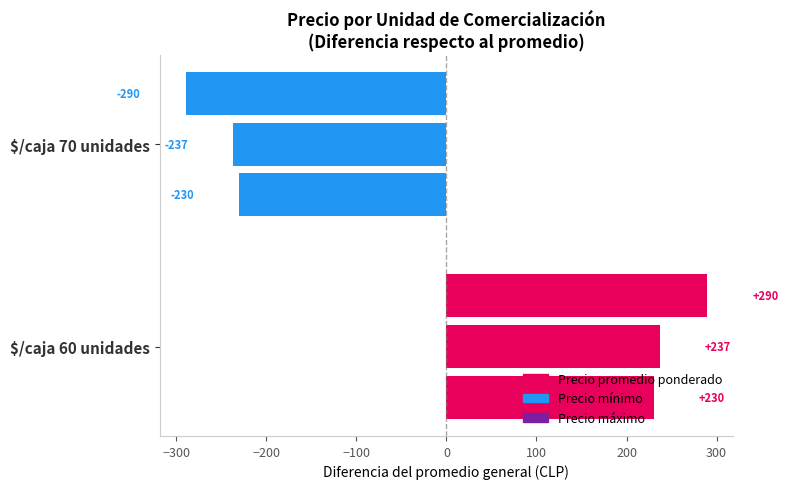

Is it true that Precio minimo equals 385.6 at $/caja 60 unidades?

False